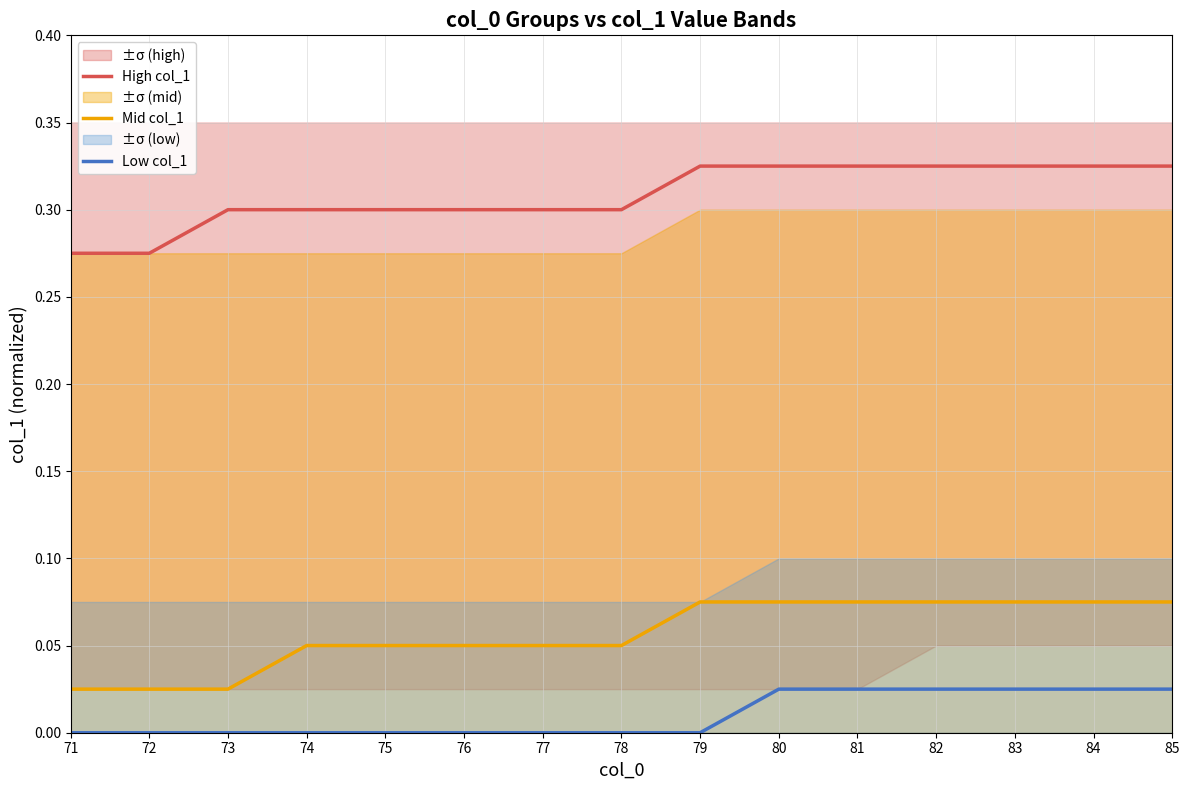

Where is High col_1 nearest to the value 0?

71